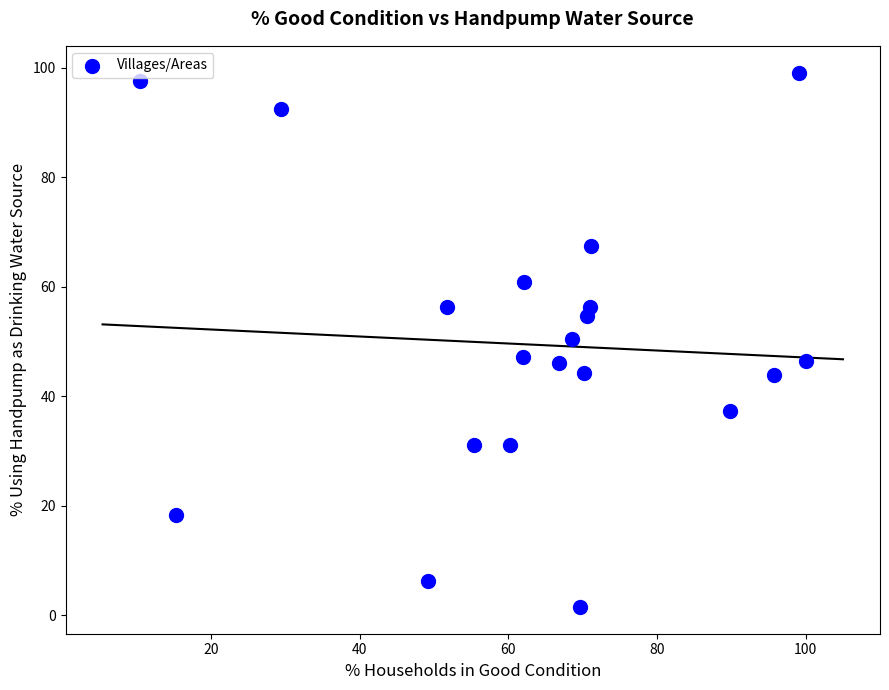

What is the range of X values (max minus min)?

89.6